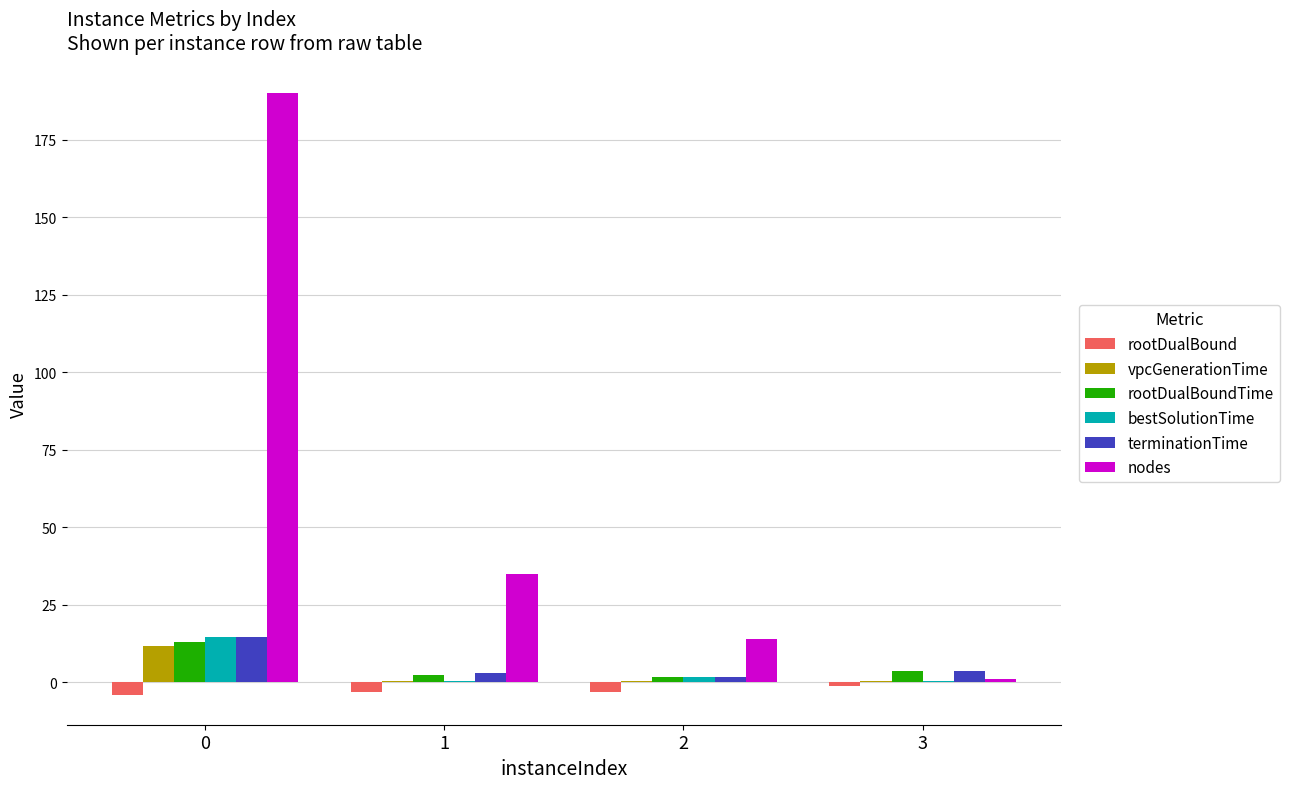

Which series has the largest total across all categories?

nodes